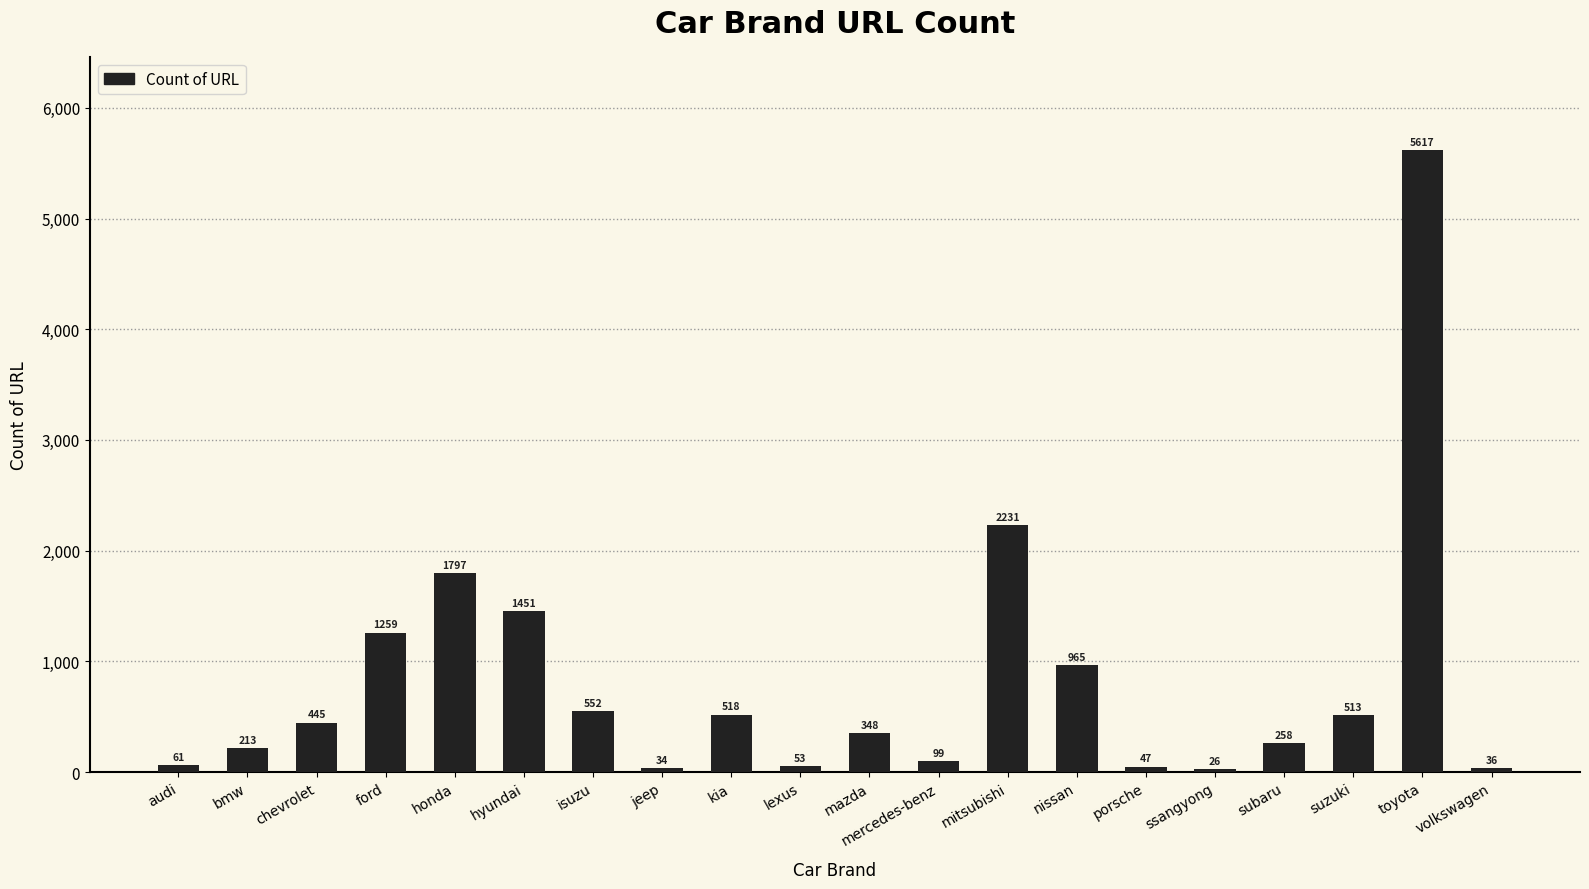

What is the label of the 12th bar from the left?

mercedes-benz